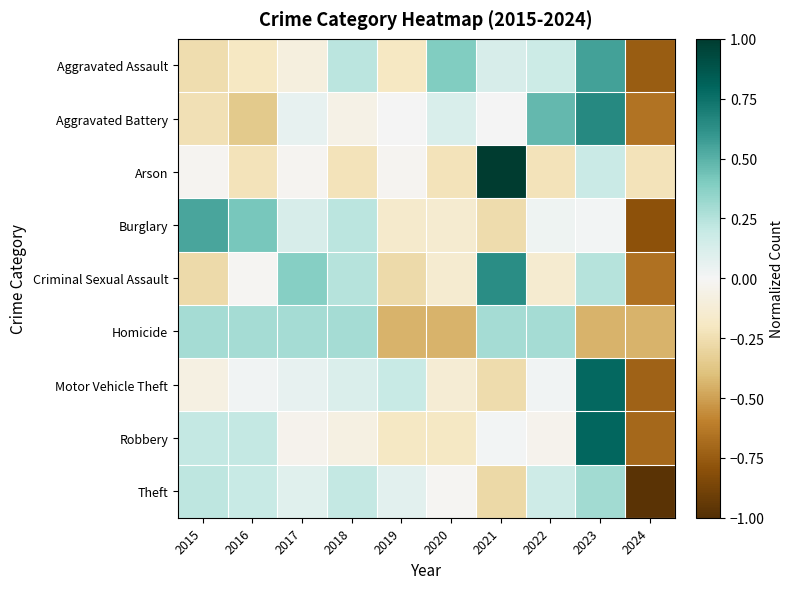

Which series has the largest total across all categories?

Criminal Sexual Assault